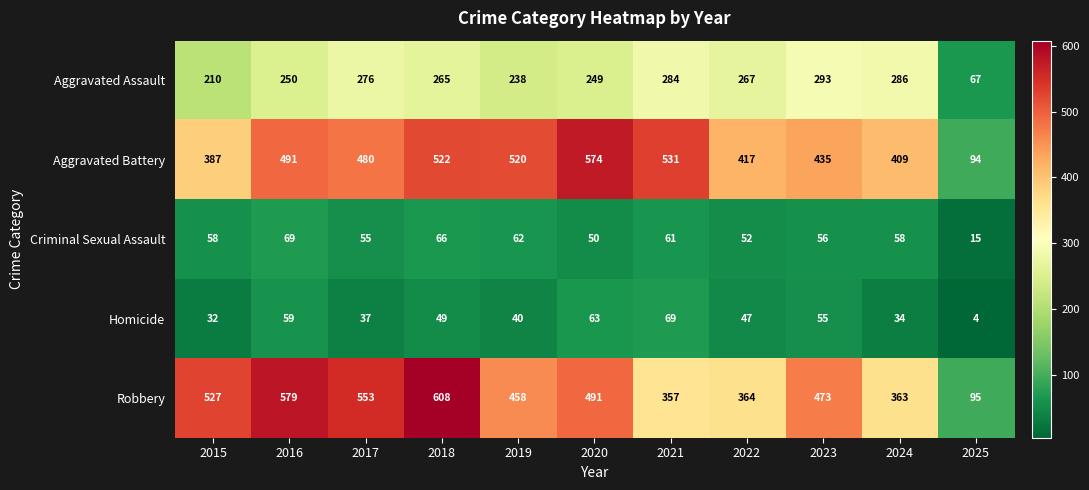

At which label is Criminal Sexual Assault closest to 42?

2020